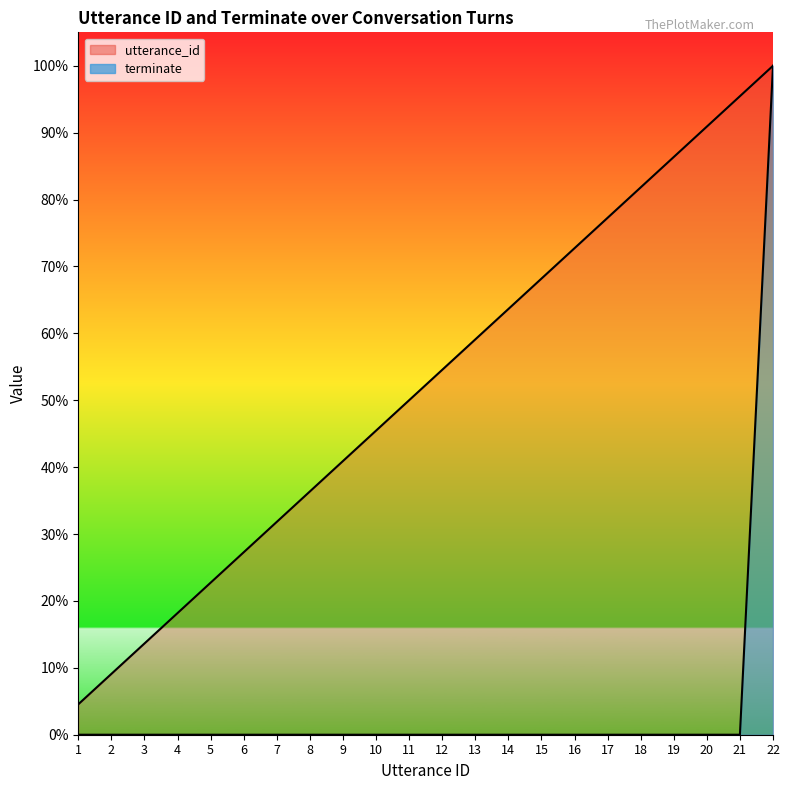

True or false: terminate and utterance_id intersect in this chart.

False